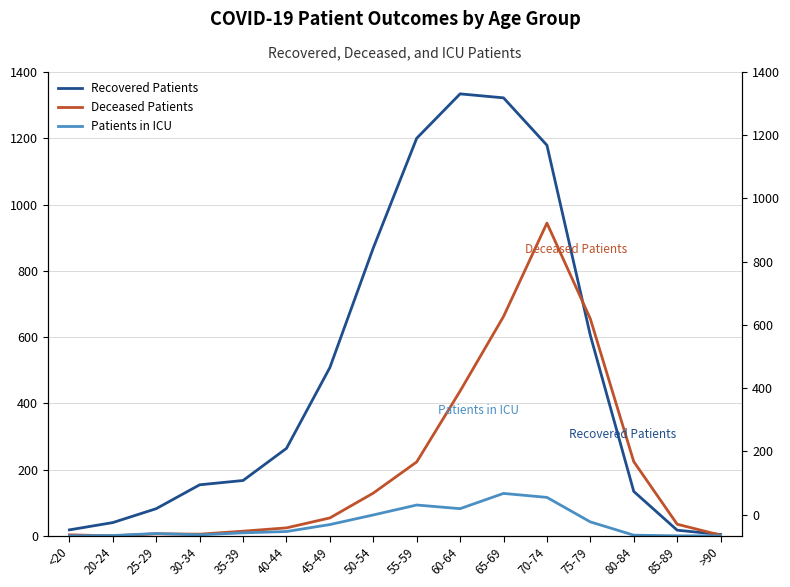

How many positive values does the Patients in ICU series have?

13